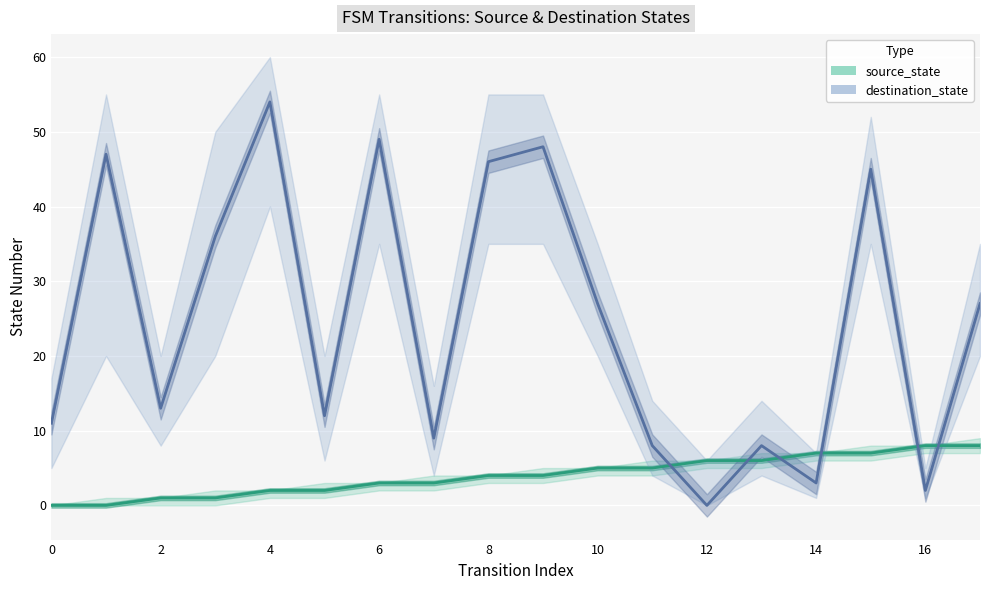

Is it true that source_state equals 7 at 14?

True